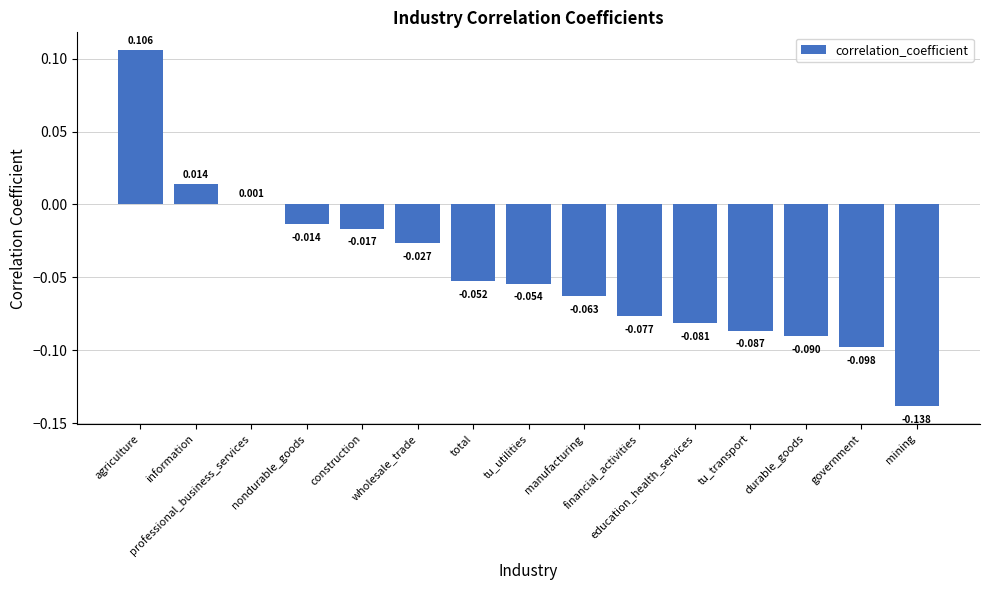

What is the sum of all values?

-0.7